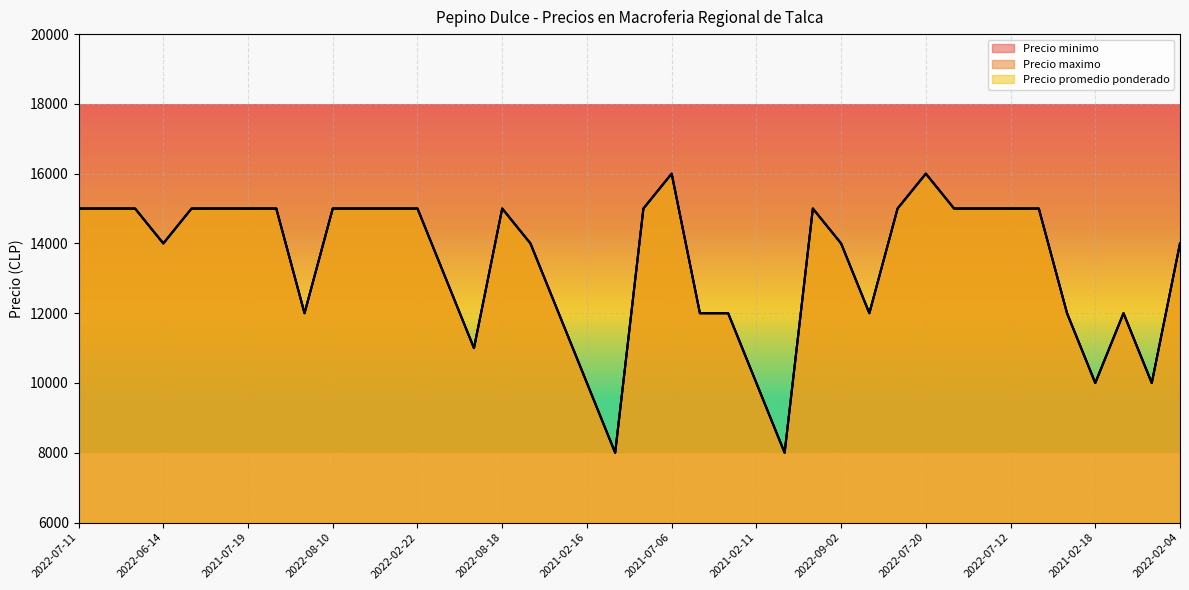

Does the chart display data point markers on the line(s)?

No